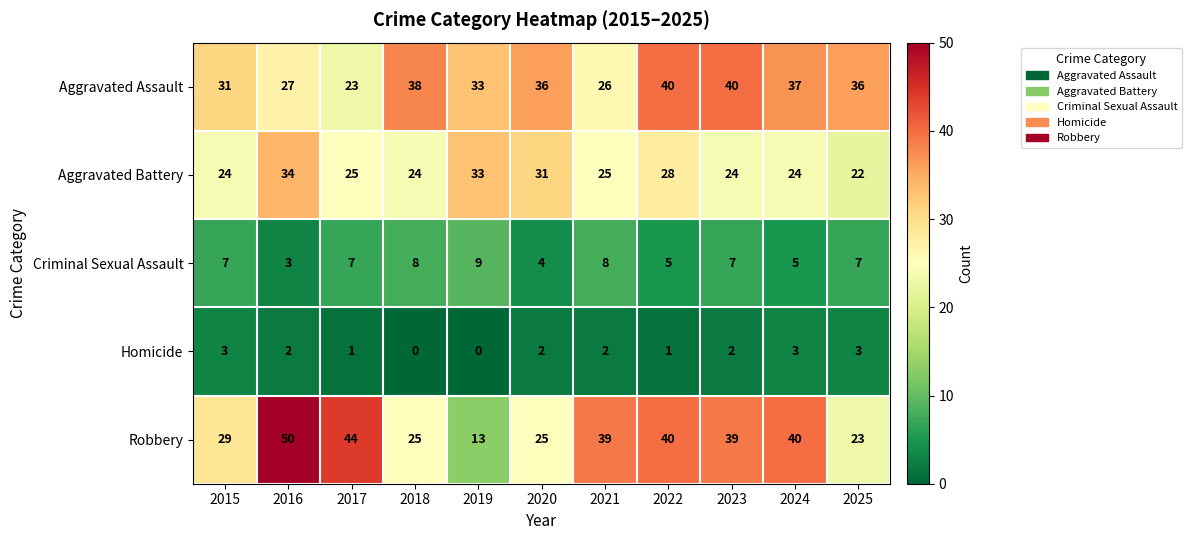

What is the average value of the Robbery series?

33